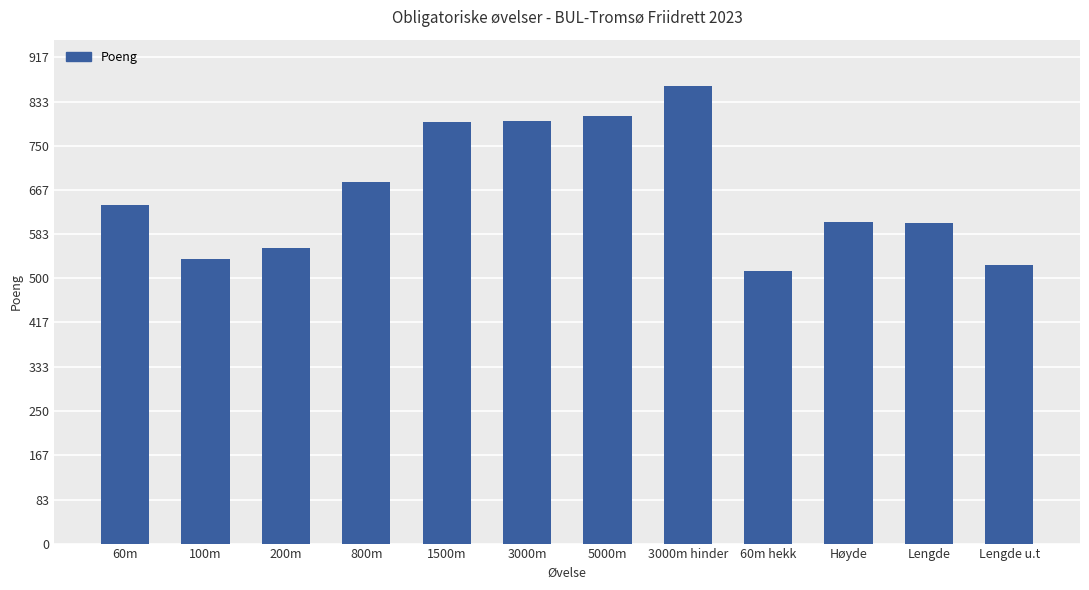

What is the label of the 2nd bar from the left?

100m